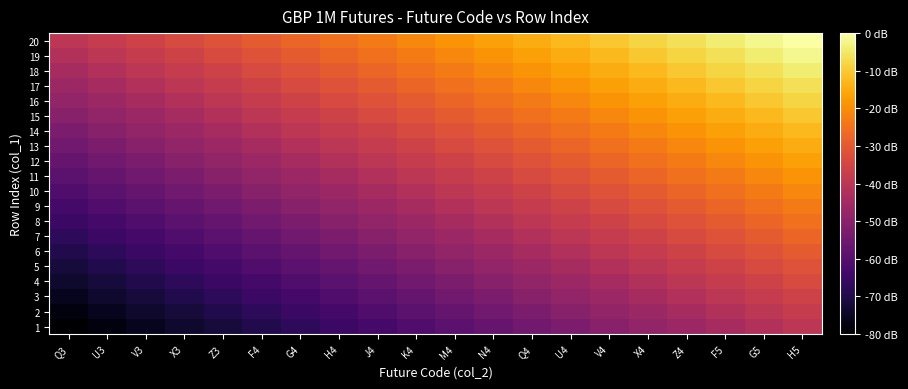

What is the total value across all series at K4?

390